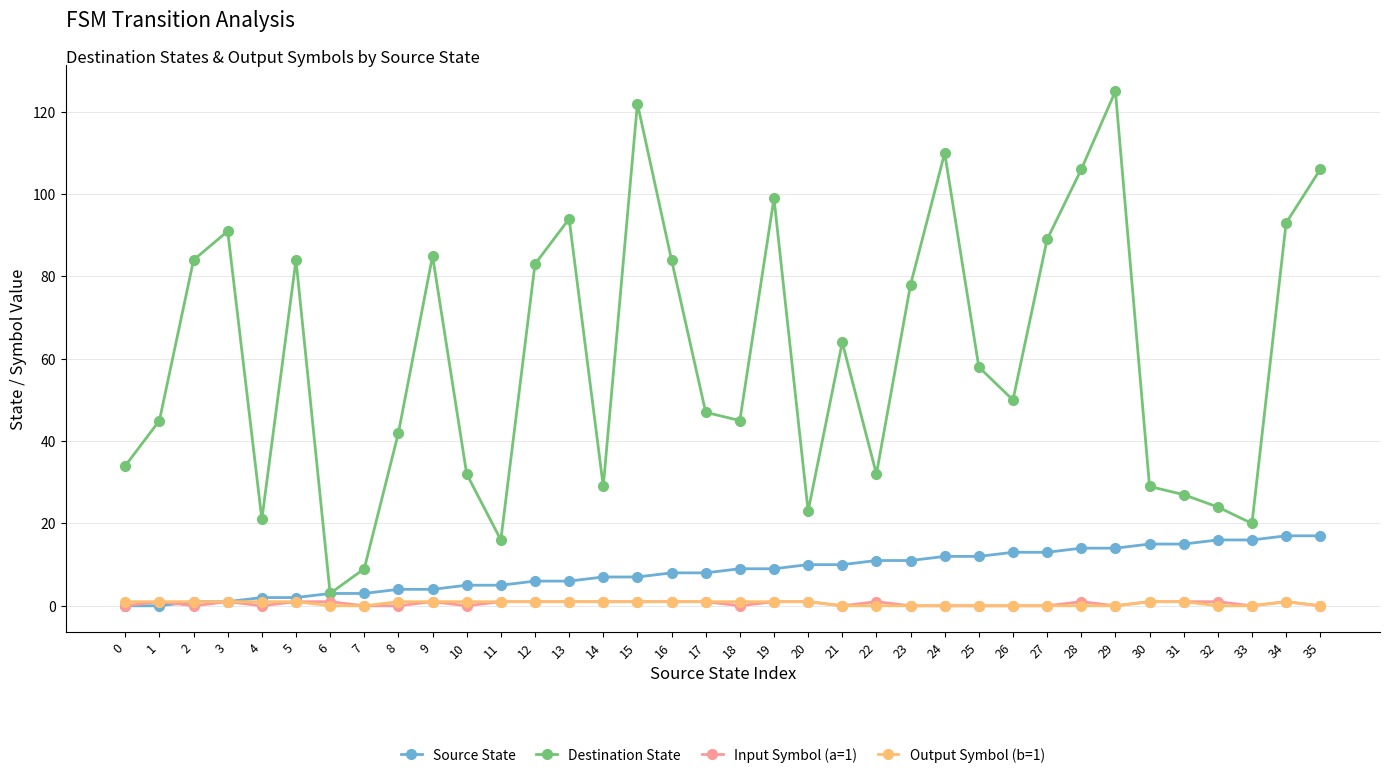

Is the value of Source State at 18 greater than the value of Output Symbol (b=1) at 20?

Yes